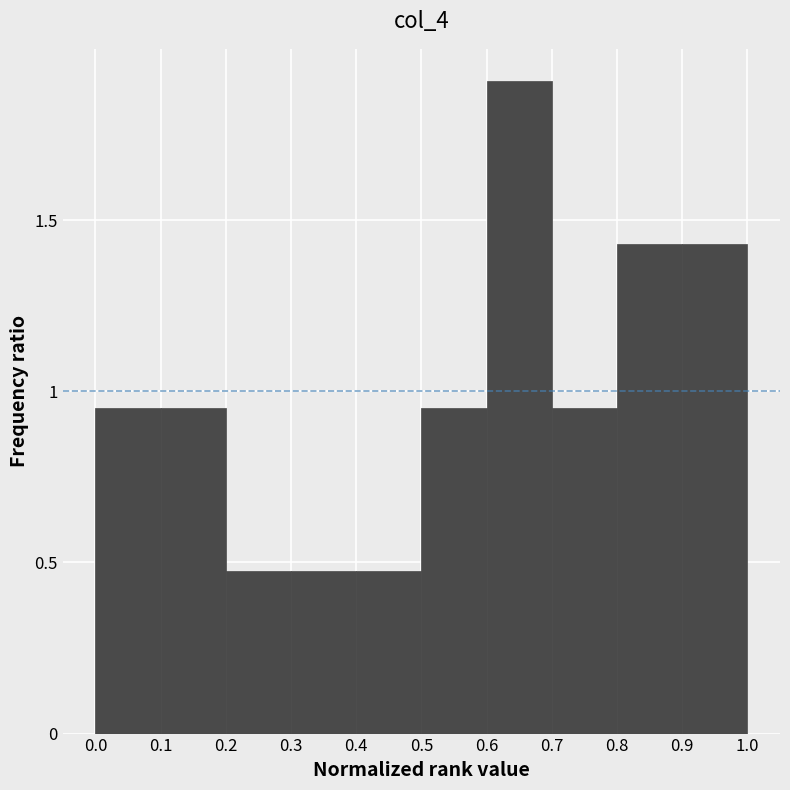

What is the height of the bar covering 0.0 to 0.1 on the x-axis? The values are not printed on the chart, so give them approximately, as read against the axis.

0.95